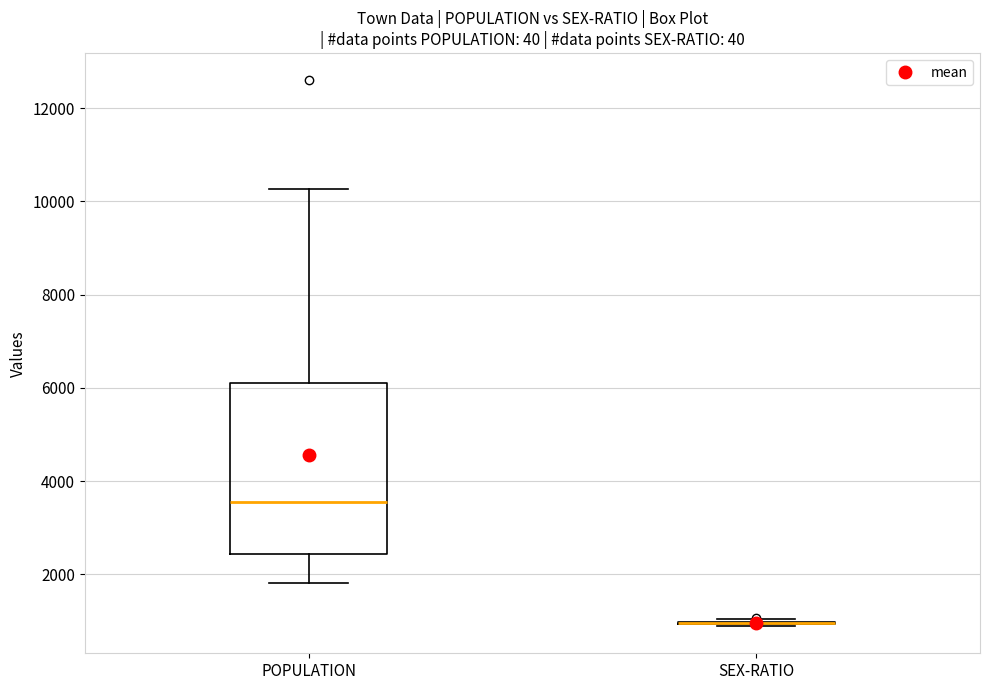

Which box is the tallest, from its lower edge to its upper edge?

POPULATION